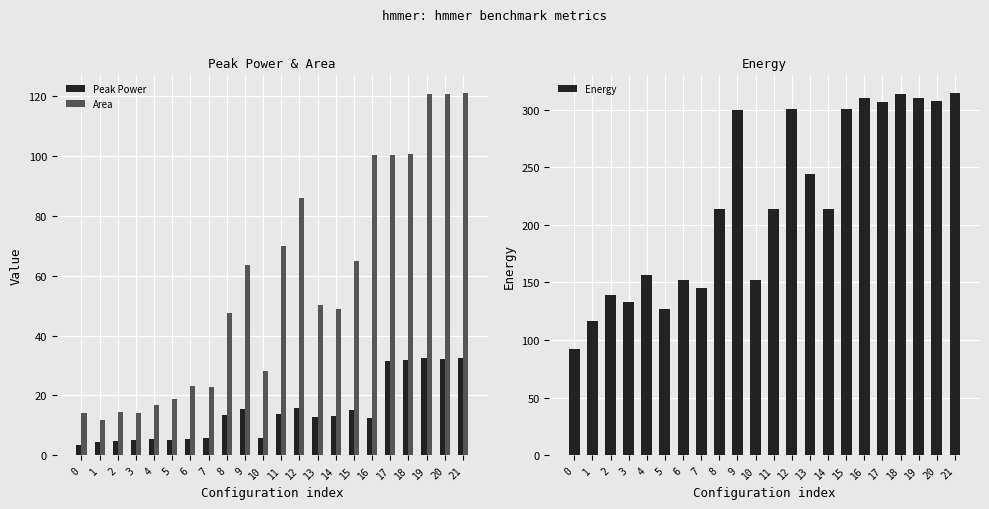

Which has a higher value, 9 or 0?

9